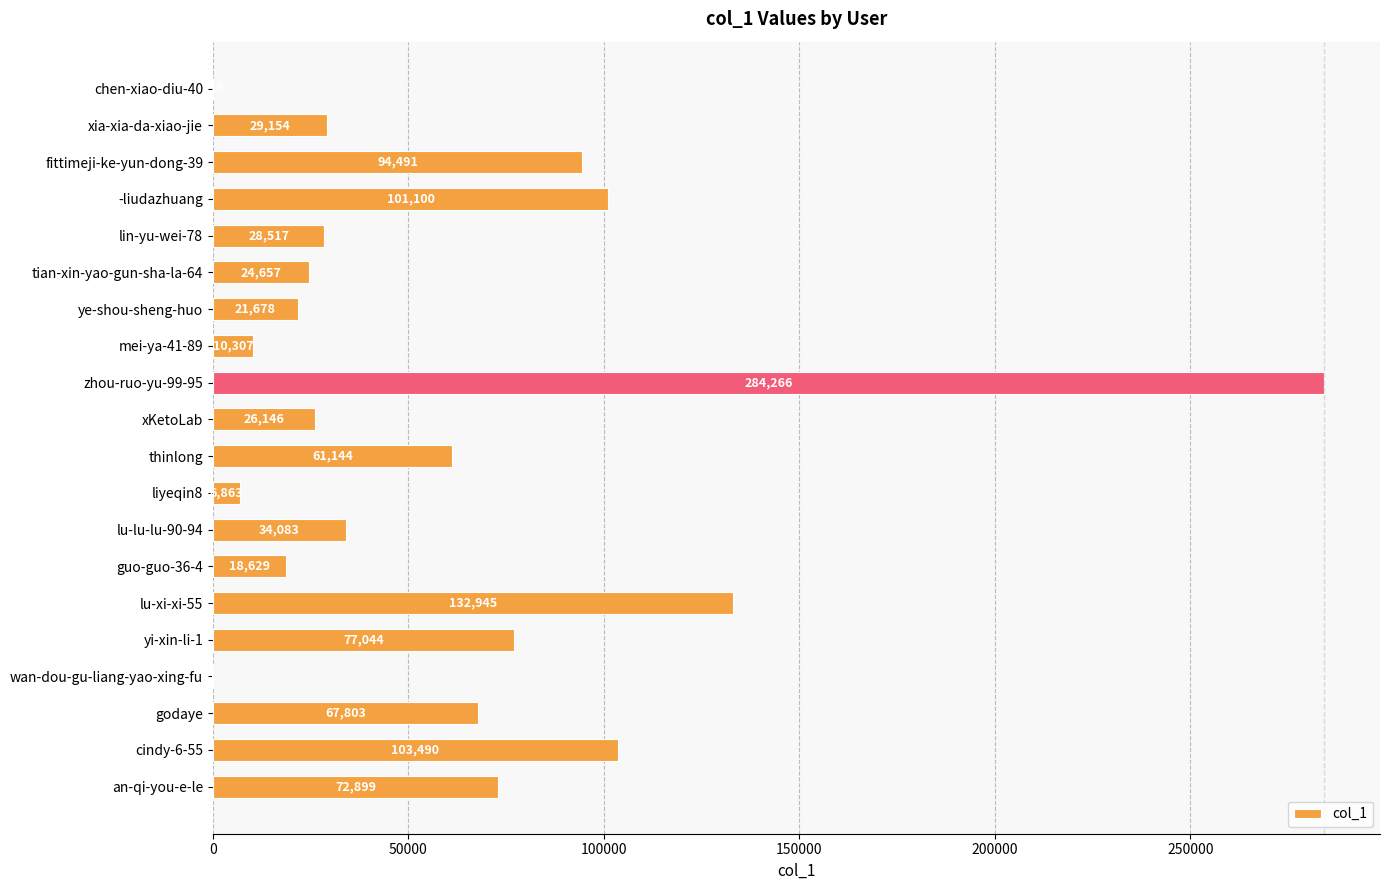

Reading top to bottom, transcribe all the data shown in this chart.

chen-xiao-diu-40=116	xia-xia-da-xiao-jie=29154	fittimeji-ke-yun-dong-39=94491	-liudazhuang=101100	lin-yu-wei-78=28517	tian-xin-yao-gun-sha-la-64=24657	ye-shou-sheng-huo=21678	mei-ya-41-89=10307	zhou-ruo-yu-99-95=284266	xKetoLab=26146	thinlong=61144	liyeqin8=6863	lu-lu-lu-90-94=34083	guo-guo-36-4=18629	lu-xi-xi-55=132945	yi-xin-li-1=77044	wan-dou-gu-liang-yao-xing-fu=1	godaye=67803	cindy-6-55=103490	an-qi-you-e-le=72899